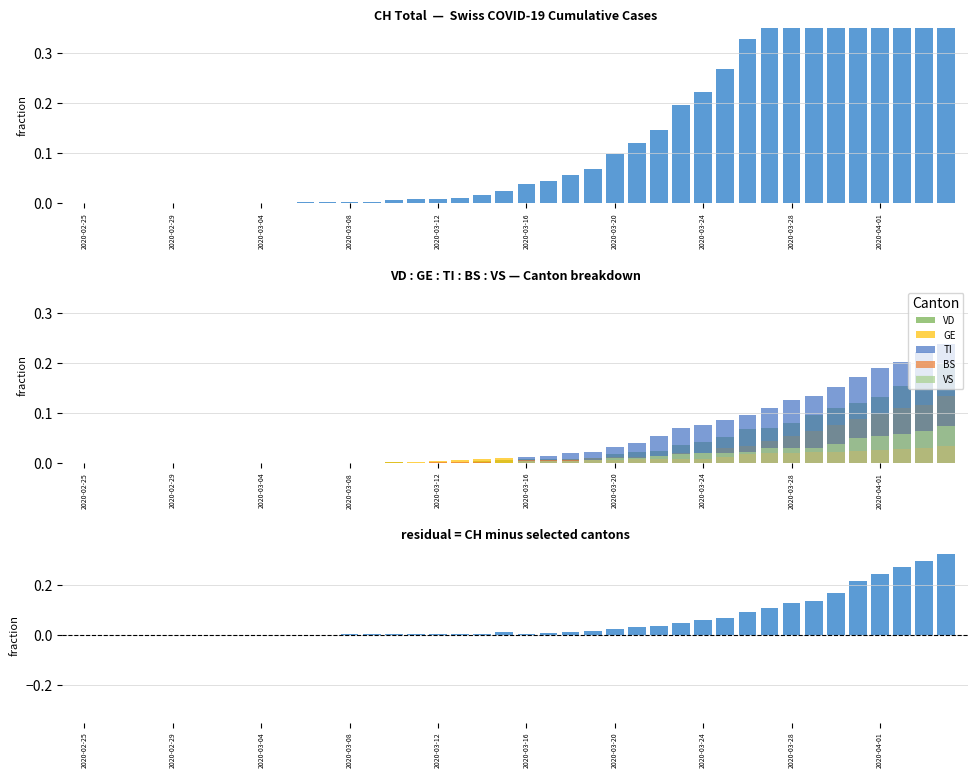

How many values in the BS series exceed 0?

23